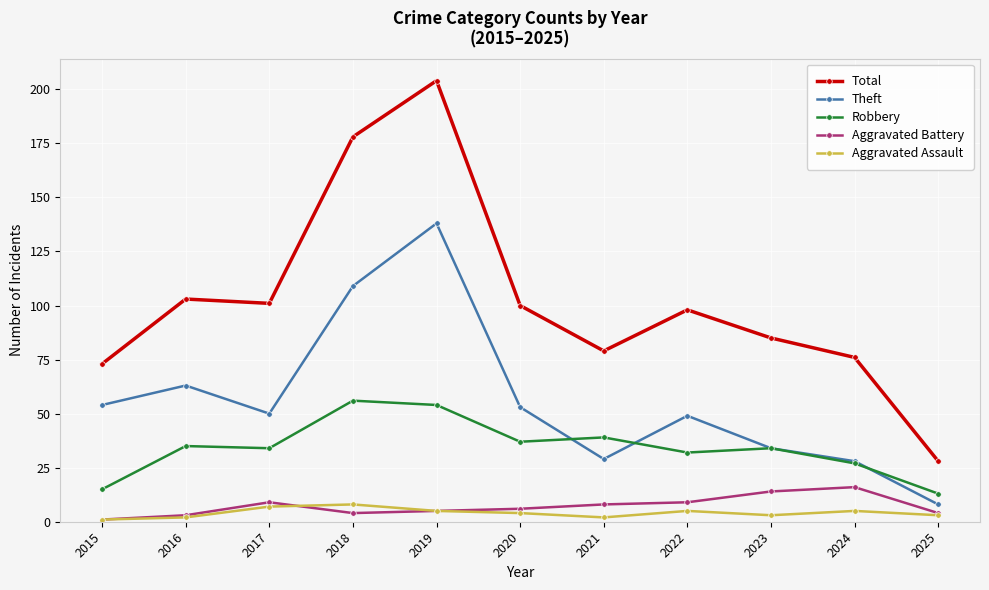

Reading left to right, list all the values displayed in this chart.

Total: 73	103	101	178	204	100	79	98	85	76	28
Theft: 54	63	50	109	138	53	29	49	34	28	8
Robbery: 15	35	34	56	54	37	39	32	34	27	13
Aggravated Battery: 1	3	9	4	5	6	8	9	14	16	4
Aggravated Assault: 1	2	7	8	5	4	2	5	3	5	3